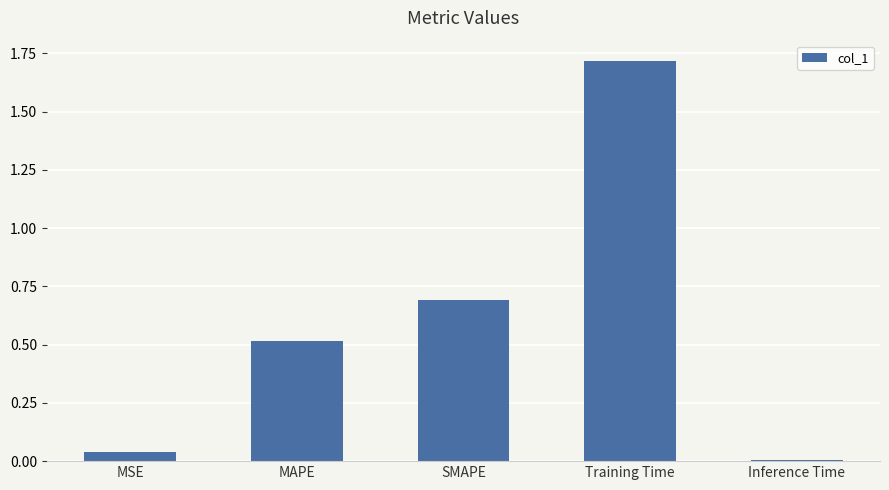

Rank the categories by value from highest to lowest.

Training Time, SMAPE, MAPE, MSE, Inference Time